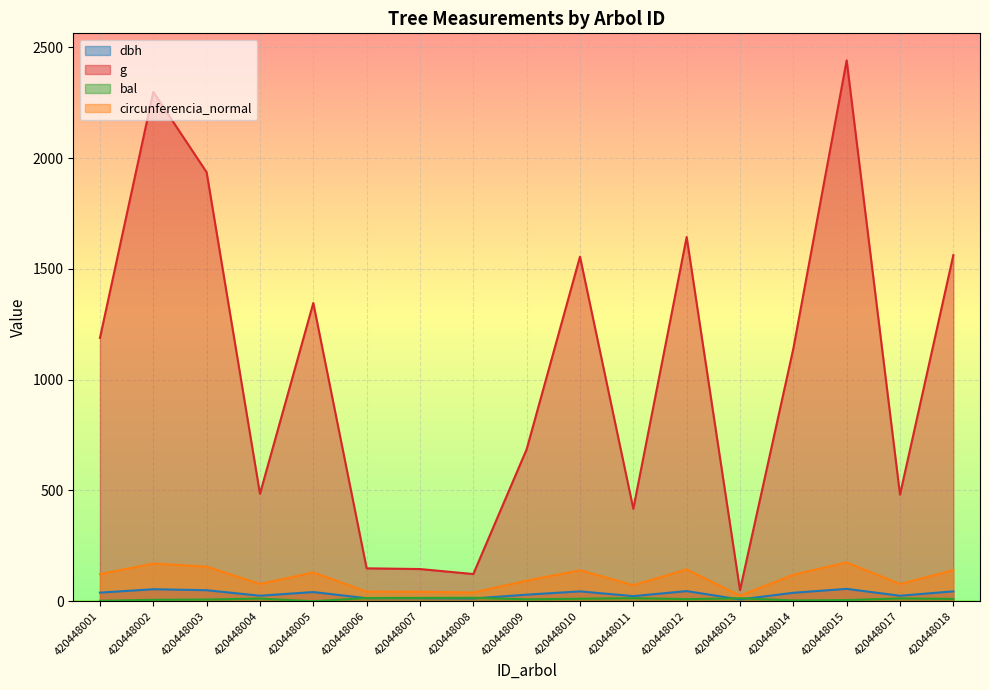

At which label does g reach its peak?

420448015